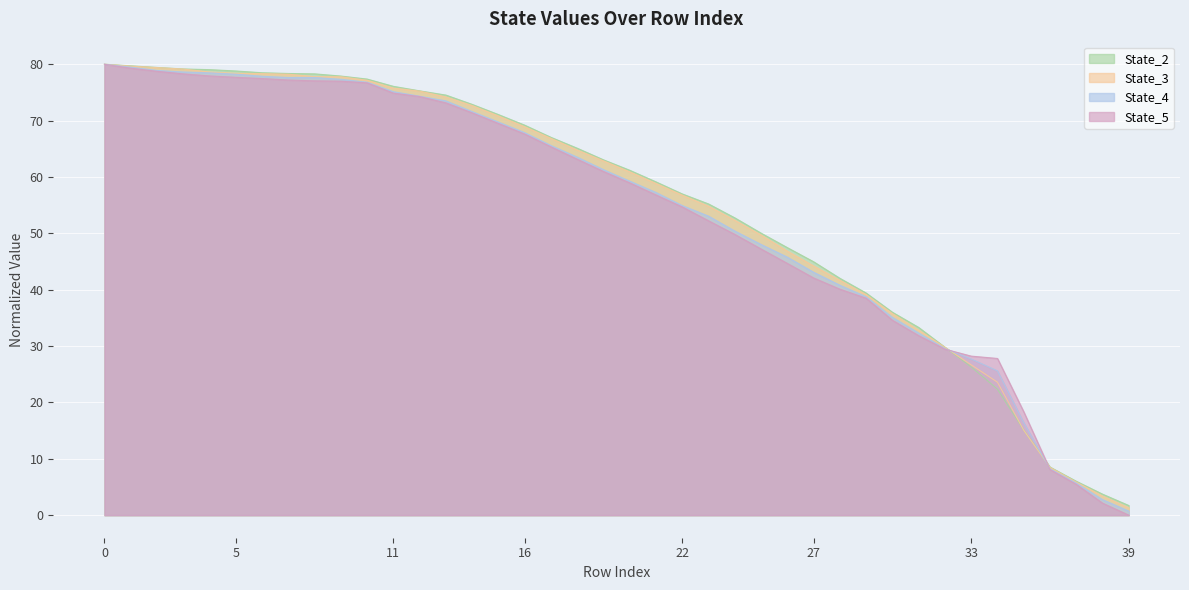

The State_4 series shows 105.2 at 27. True or false?

False